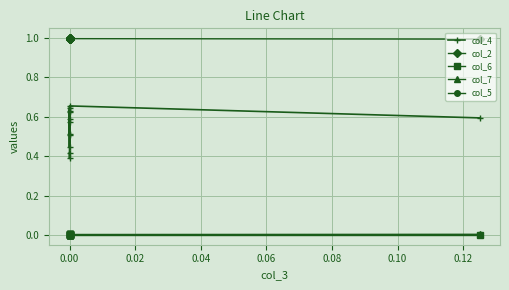

Which series changed the most between −0.02 and 0.04?

col_4